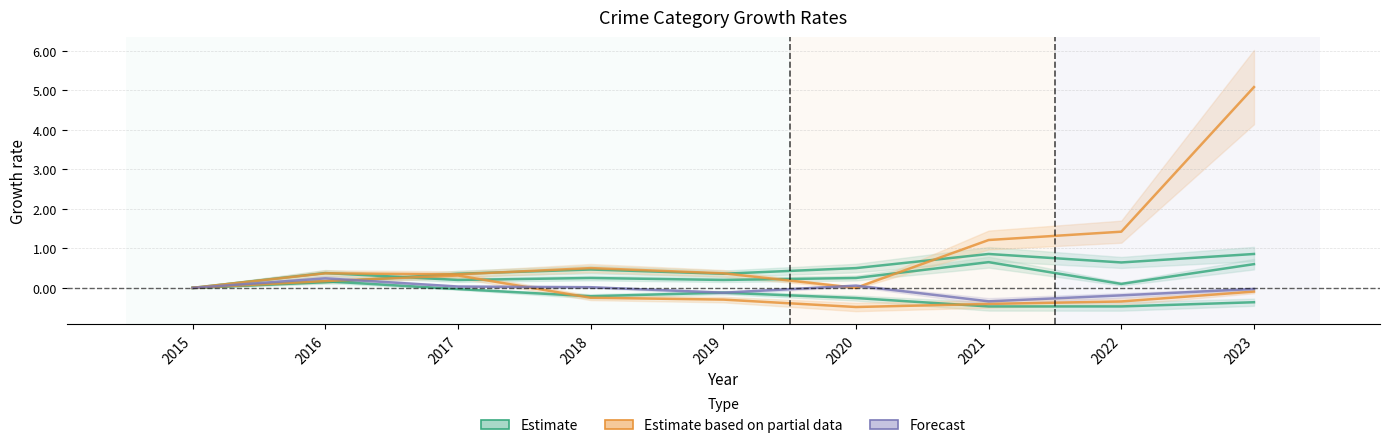

At 2016, list the series in order from largest to smallest.

Aggravated Battery, Motor Vehicle Theft, Theft, Robbery, Burglary, Aggravated Assault